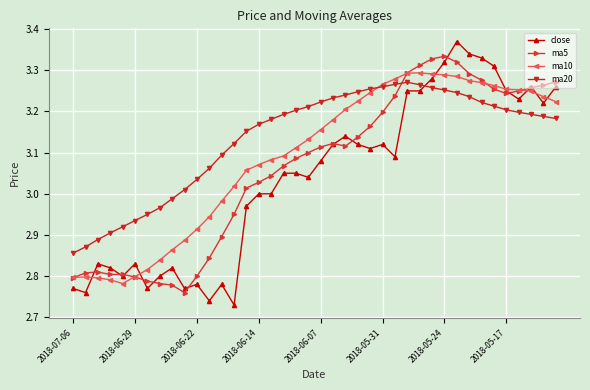

How many values in the ma5 series exceed 3?

26